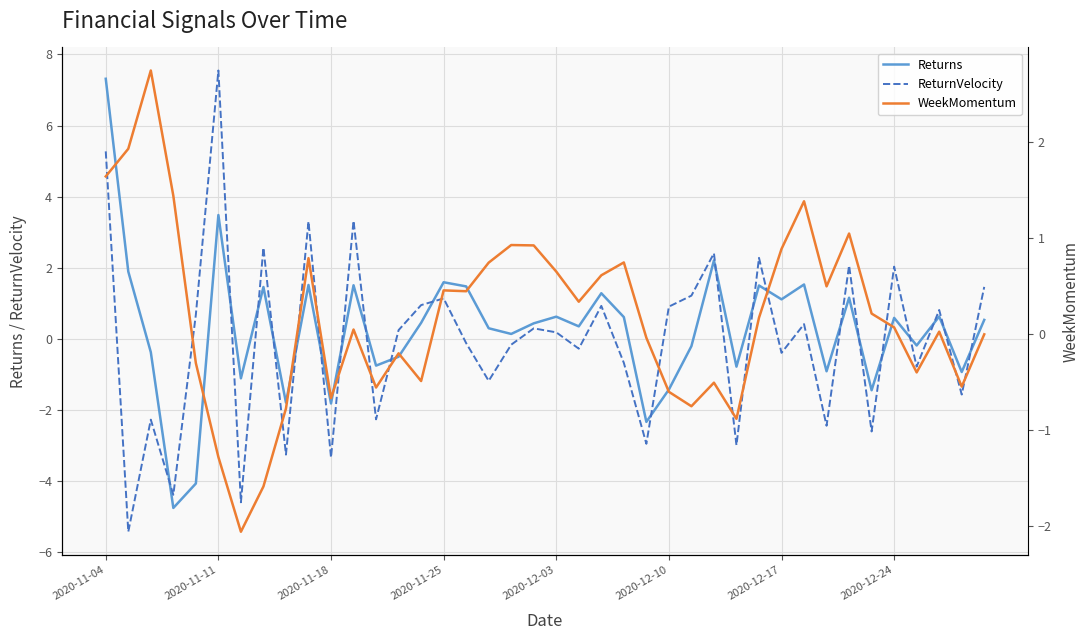

At which category is the sum across all series the highest?

2020-11-04